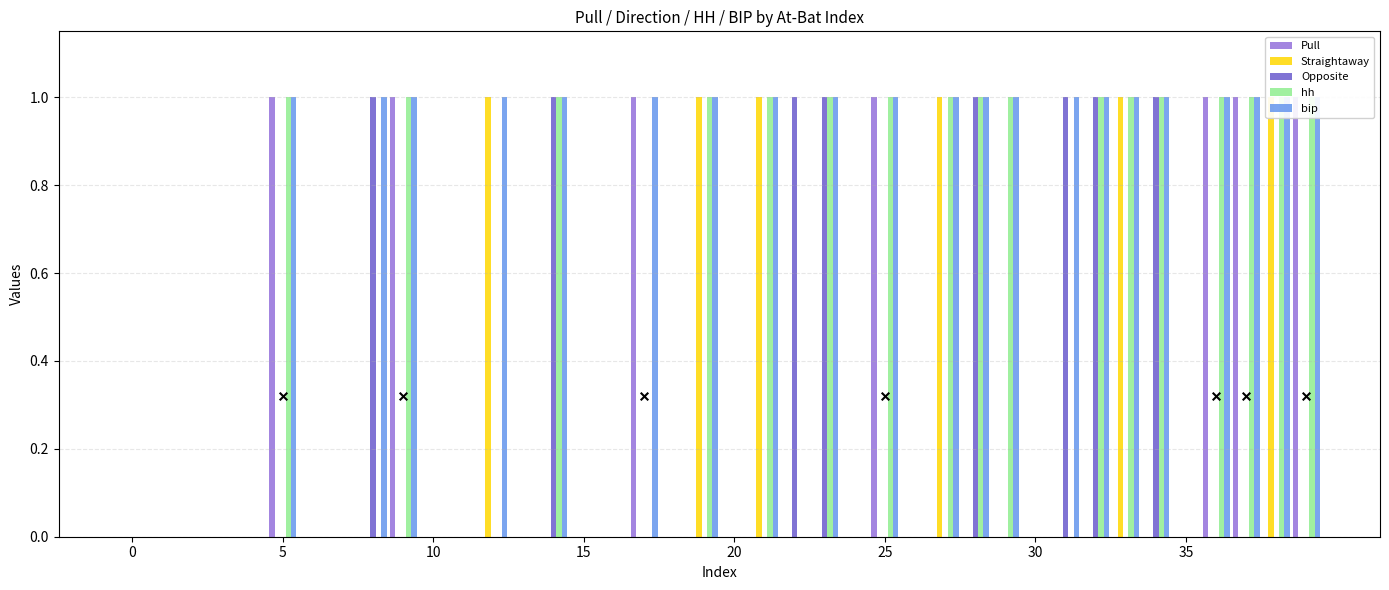

At how many categories does at least one series exceed 0?

22